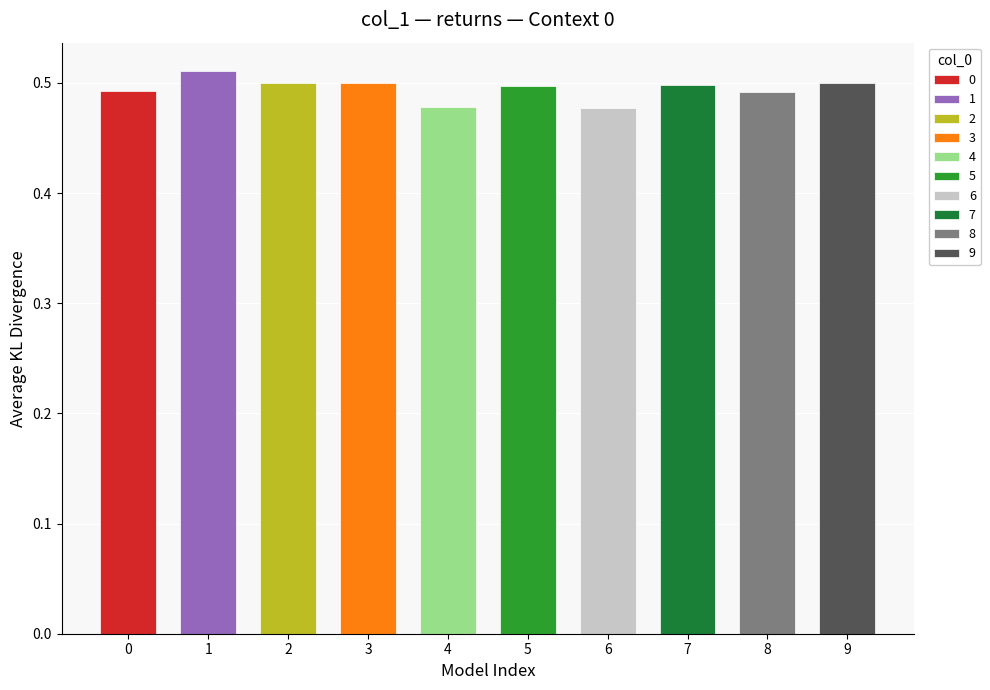

What is the maximum value shown in the chart?

0.5